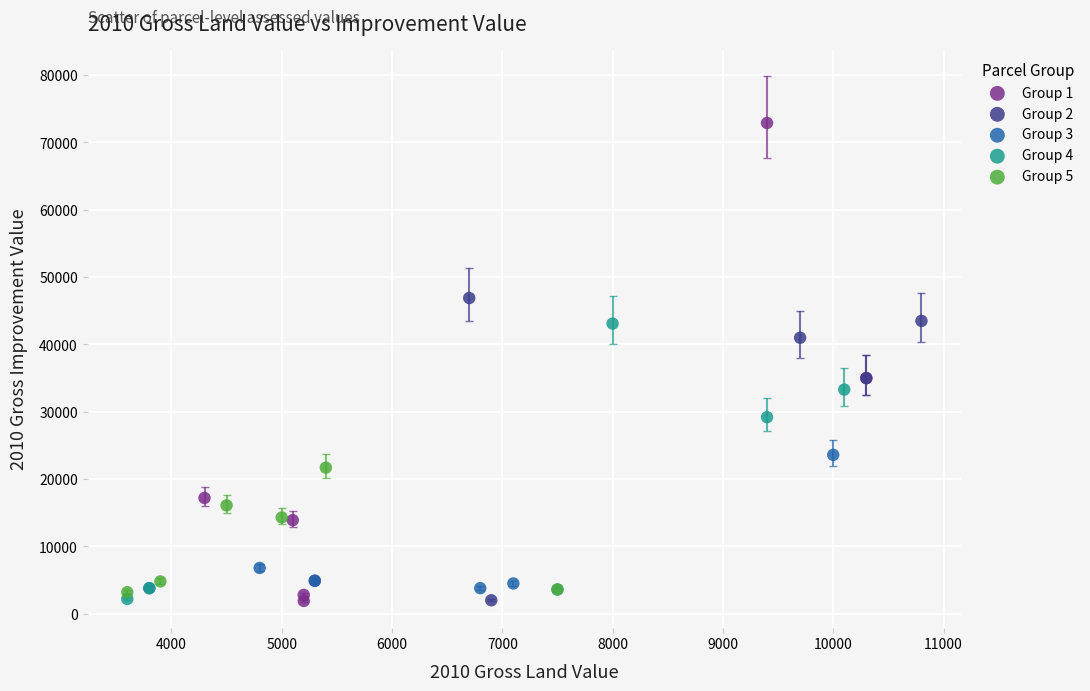

Which series has the widest spread of Y values?

Group 1